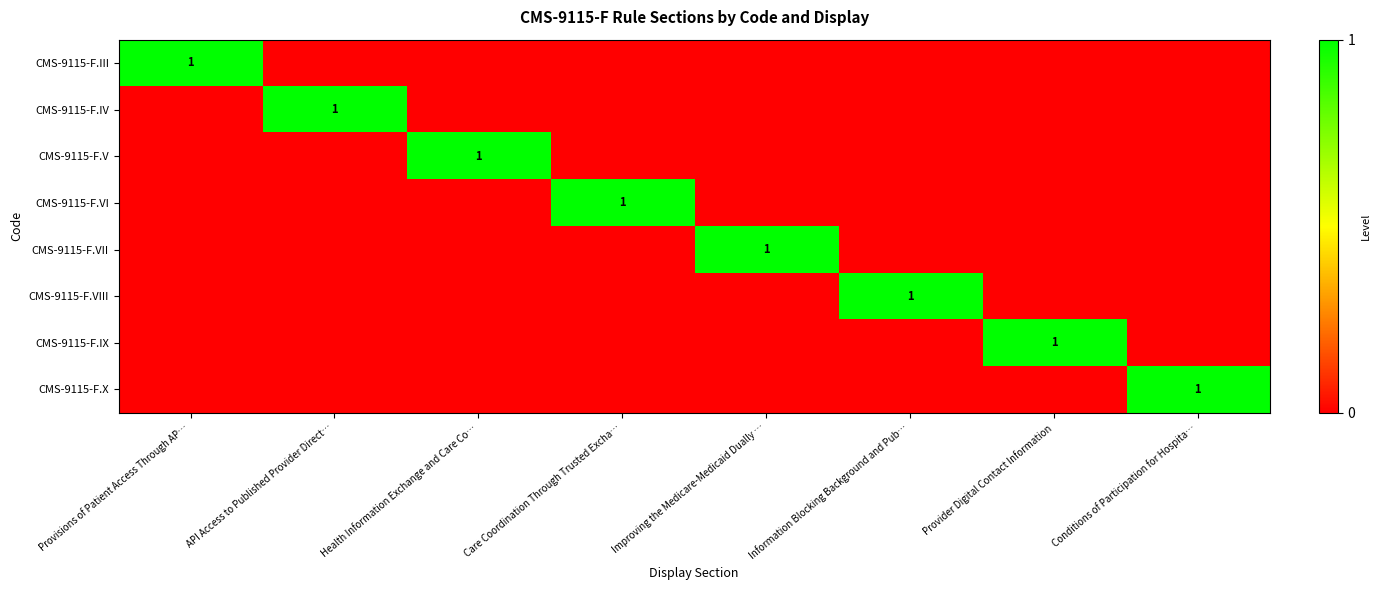

The value of CMS-9115-F.VIII at Provider Digital Contact Information is 0. True or false?

True